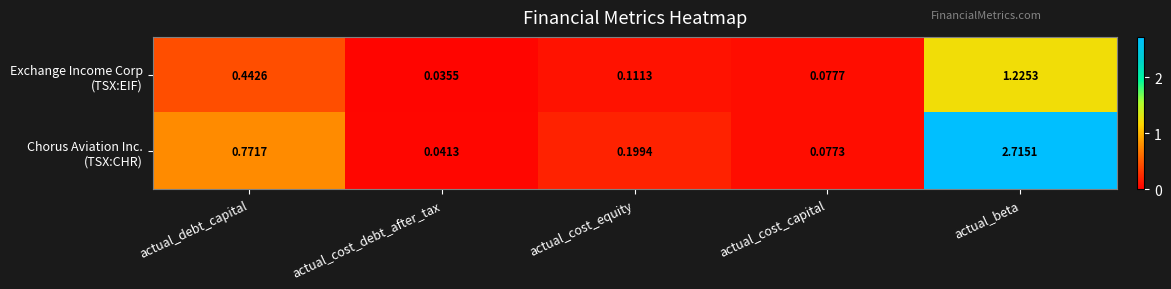

Which category has the lowest value across all series?

actual_cost_debt_after_tax